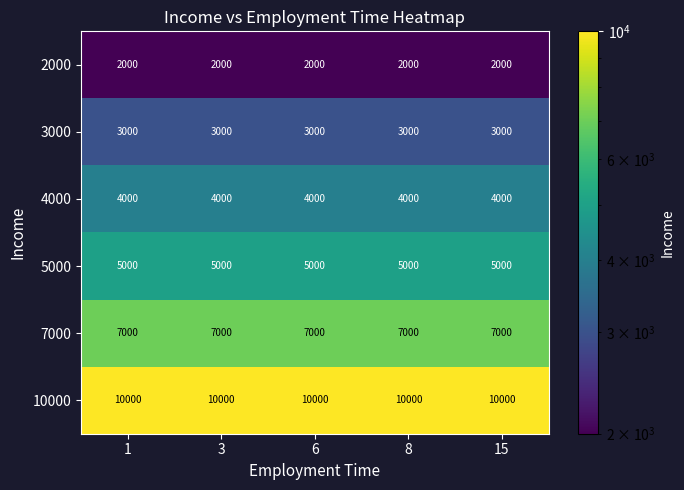

What is the sum of the 3000 values at 8 and 3?

6000